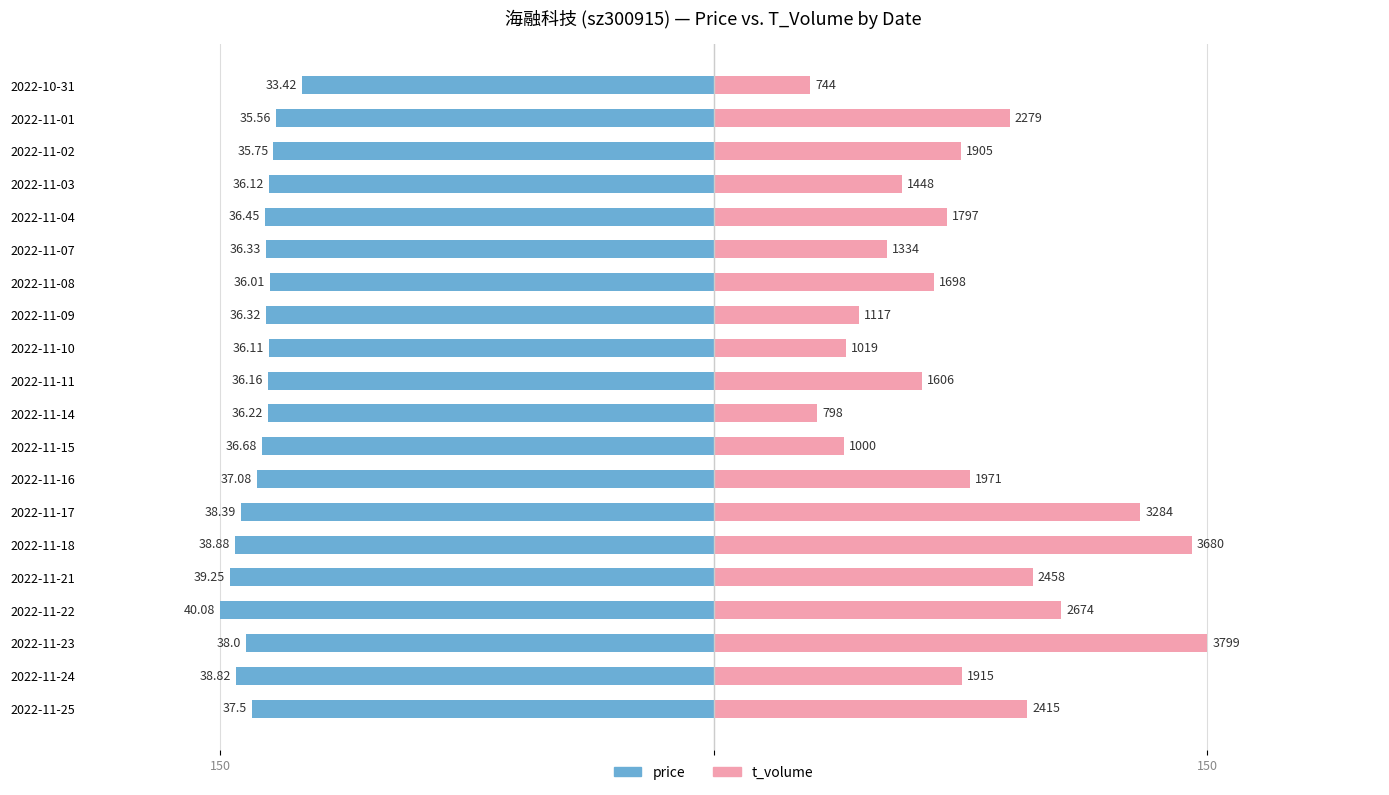

Are the bars horizontal?

Yes